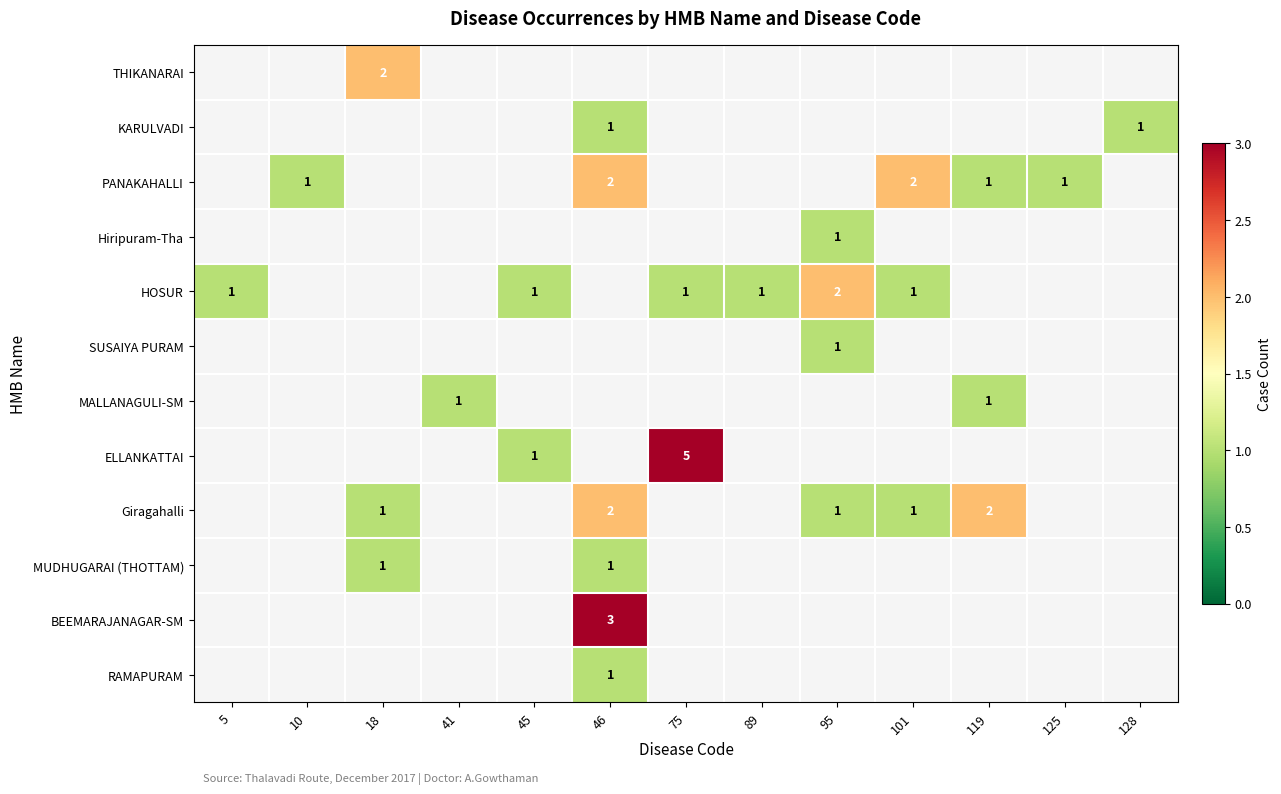

What is the difference between the highest and lowest values at 45?

1